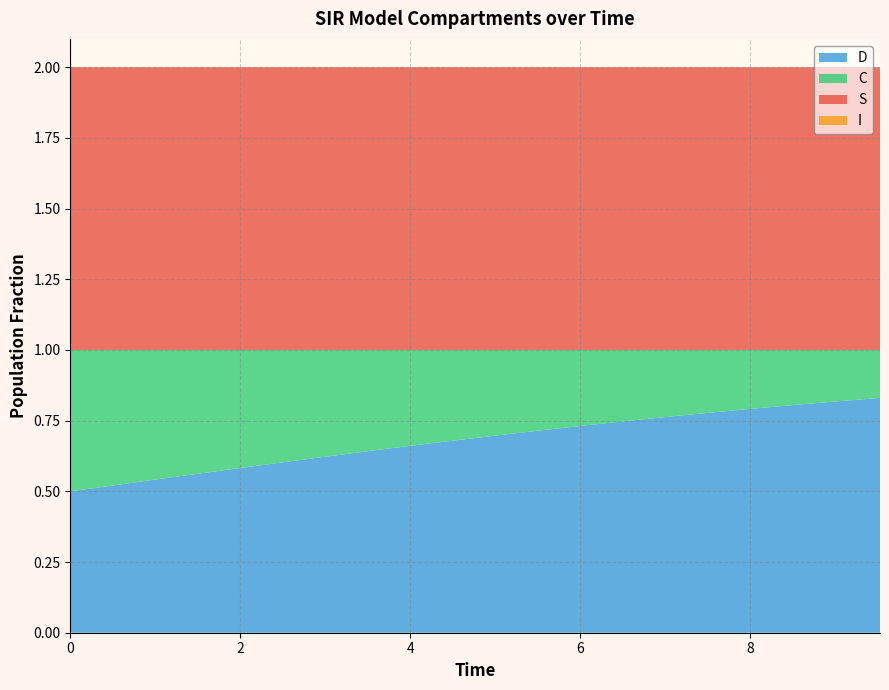

List the series in order of their peak value, lowest first.

I, C, D, S